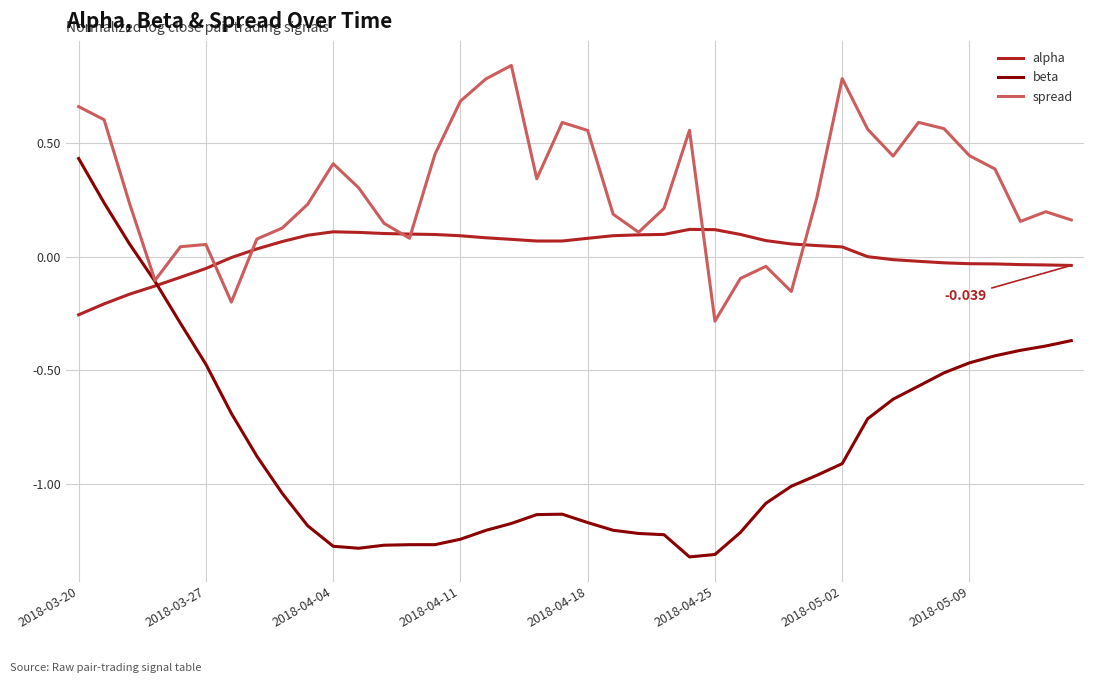

List the series in order of their peak value, highest first.

spread, beta, alpha